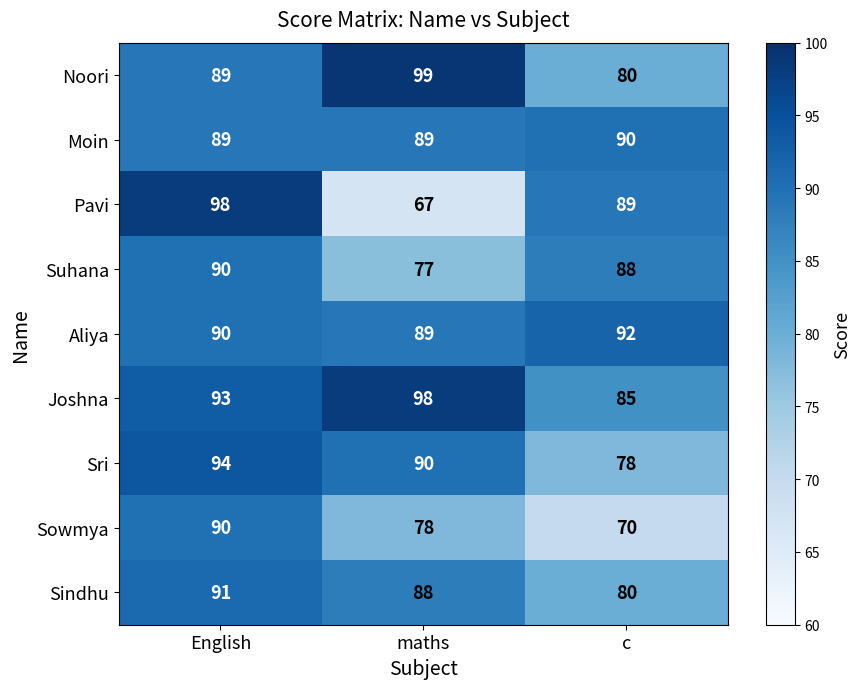

What is the minimum value shown in the chart?

67